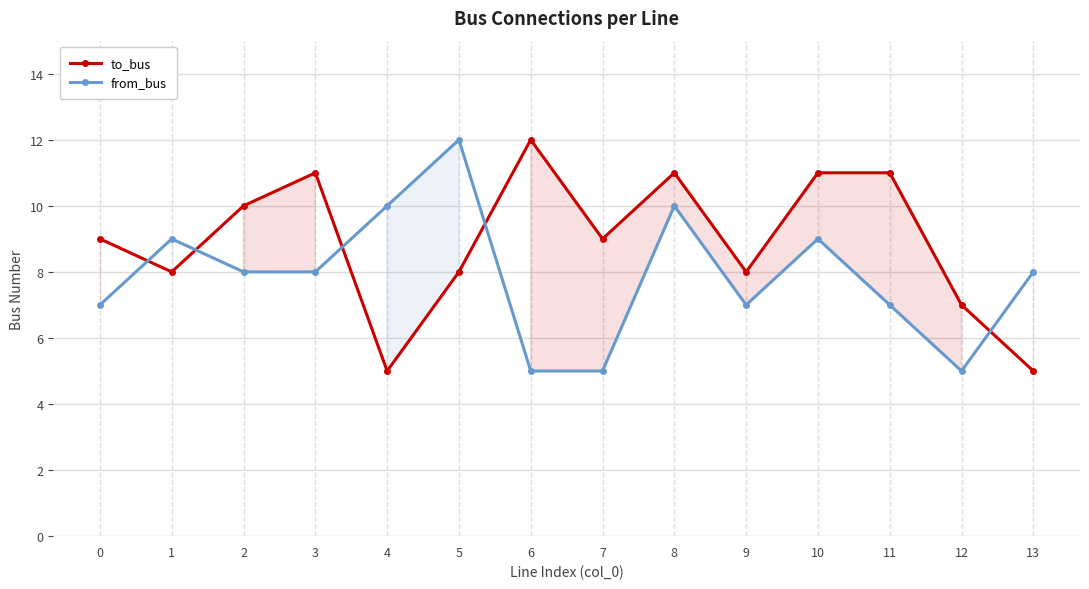

What is the difference between the second highest and second lowest values in the to_bus series?

6